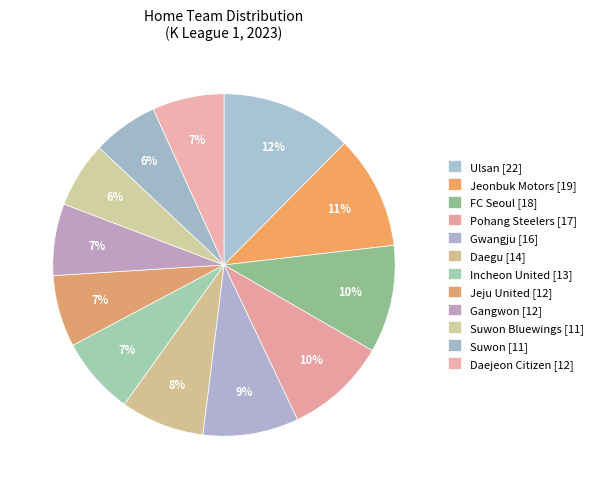

How many slices are in this pie chart?

12